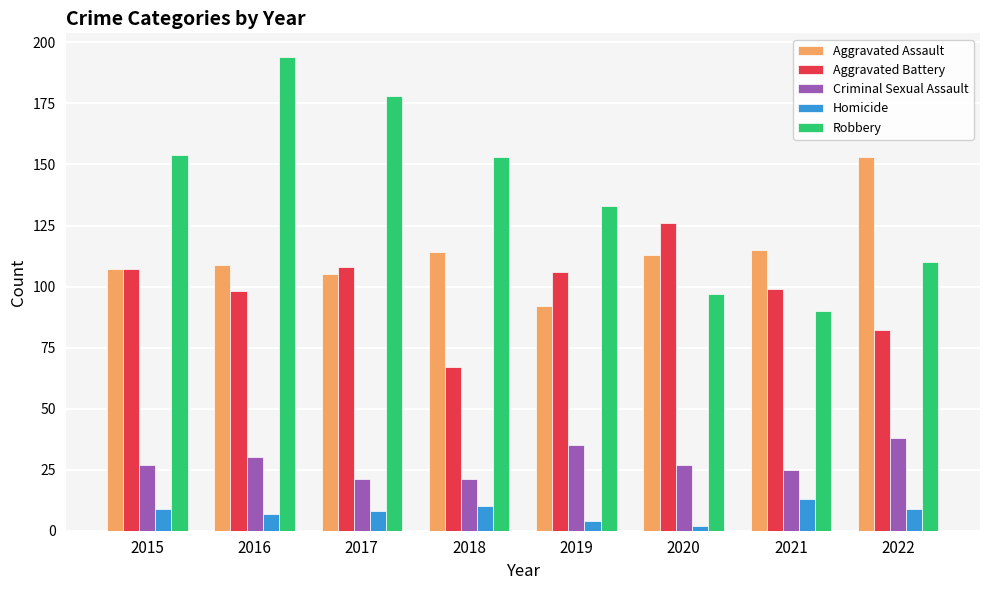

Reading right to left, list all the values displayed in this chart.

Aggravated Assault: 153	115	113	92	114	105	109	107
Aggravated Battery: 82	99	126	106	67	108	98	107
Criminal Sexual Assault: 38	25	27	35	21	21	30	27
Homicide: 9	13	2	4	10	8	7	9
Robbery: 110	90	97	133	153	178	194	154